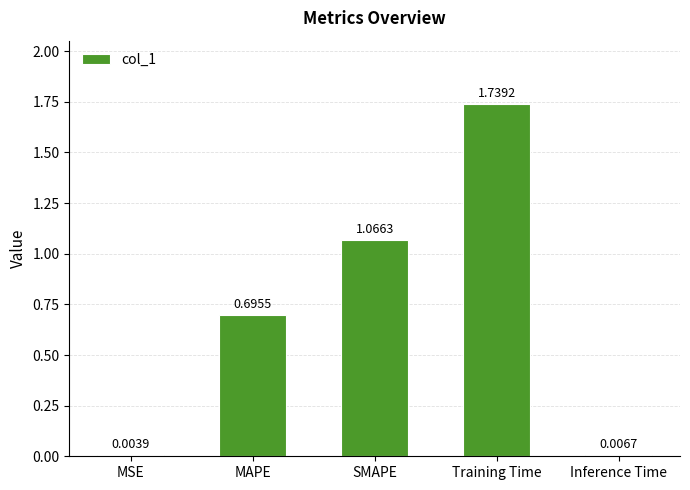

Between MAPE and MSE, which is larger?

MAPE